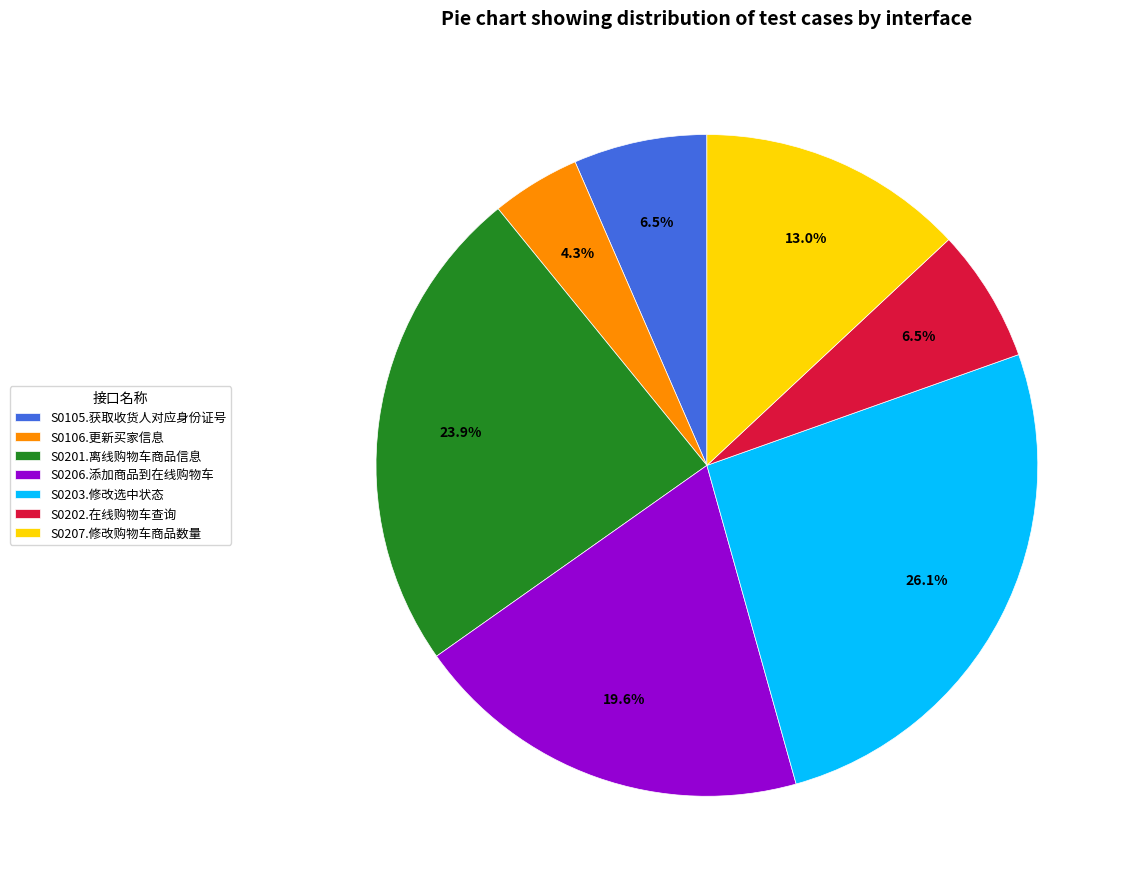

Is S0206.添加商品到在线购物车 the majority of the pie?

No